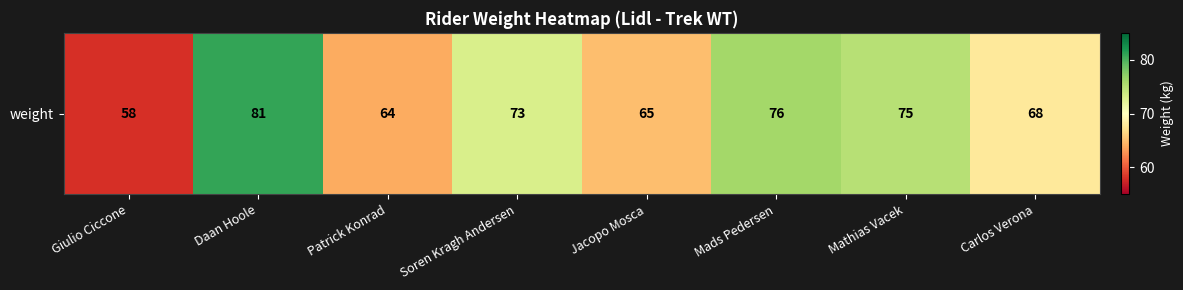

Reading left to right, what are all the values shown in this chart?

Giulio Ciccone=58	Daan Hoole=81	Patrick Konrad=64	Soren Kragh Andersen=73	Jacopo Mosca=65	Mads Pedersen=76	Mathias Vacek=75	Carlos Verona=68